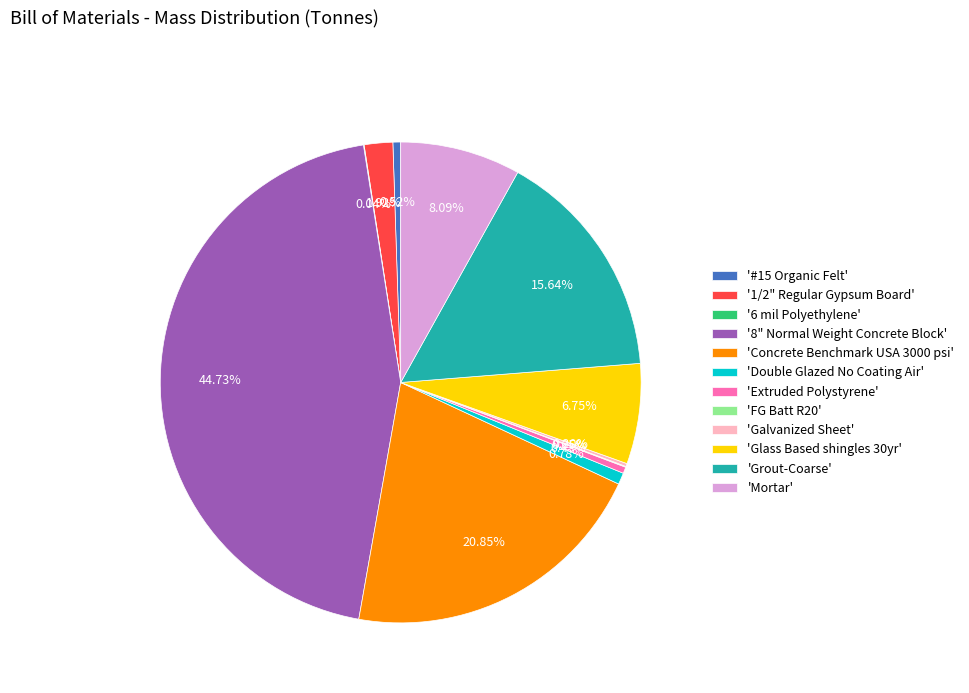

Is there any slice that represents more than half of the pie?

No